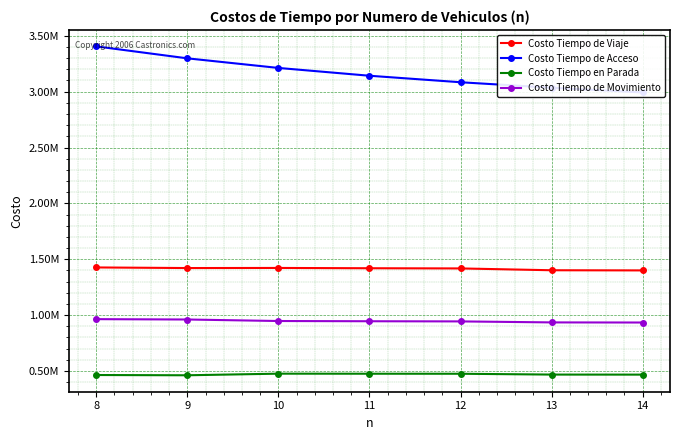

Where is the first local maximum for Costo Tiempo de Viaje?

10